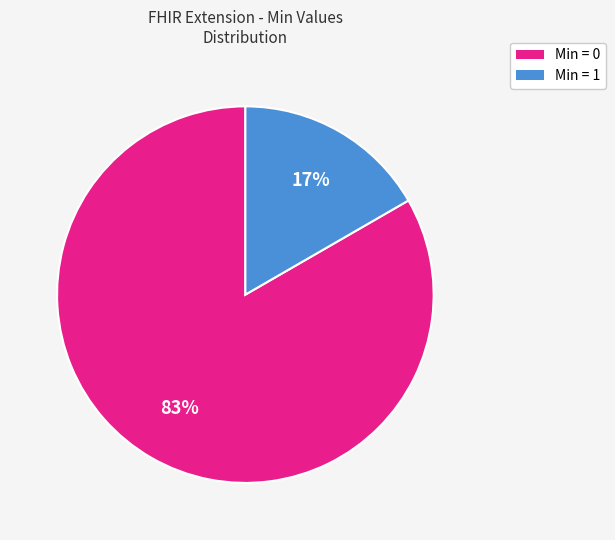

To the nearest percent, what is the average slice percentage?

50%